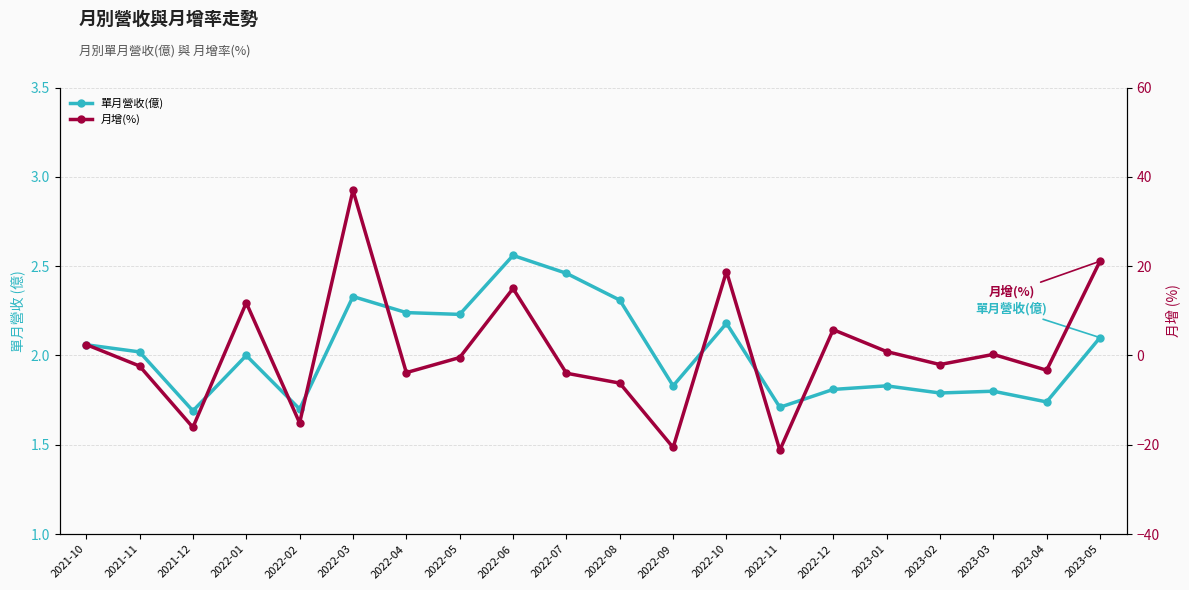

Read the 月增(%) value at 2022-09.

-20.6